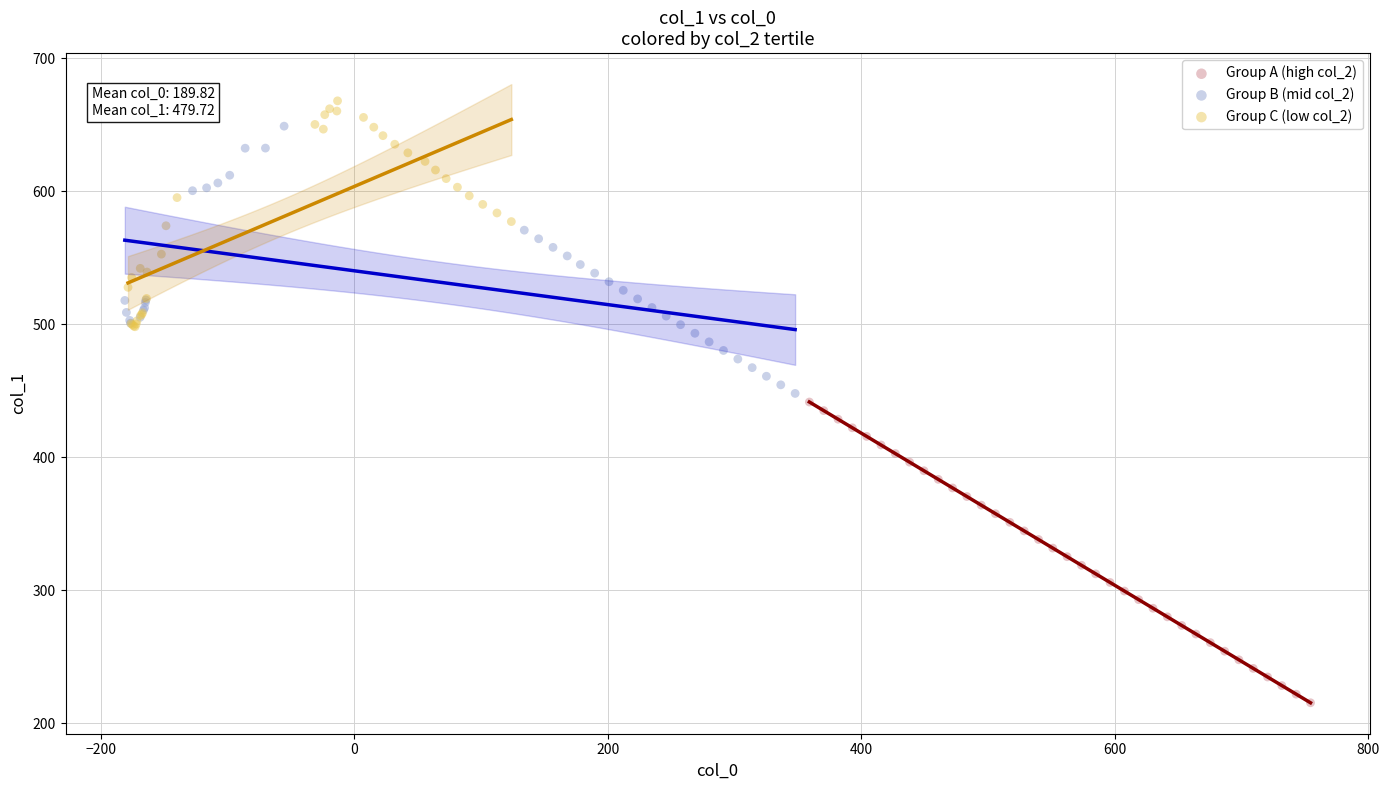

Which series reaches the minimum Y coordinate?

Group A (high col_2)